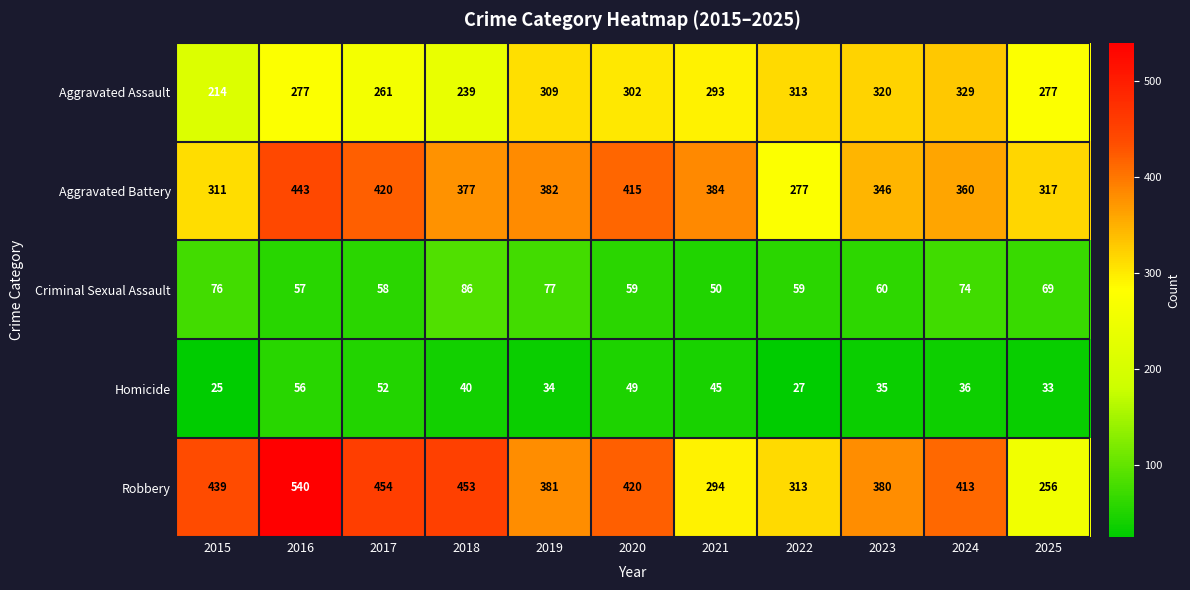

What is the highest value of the Aggravated Assault series?

329